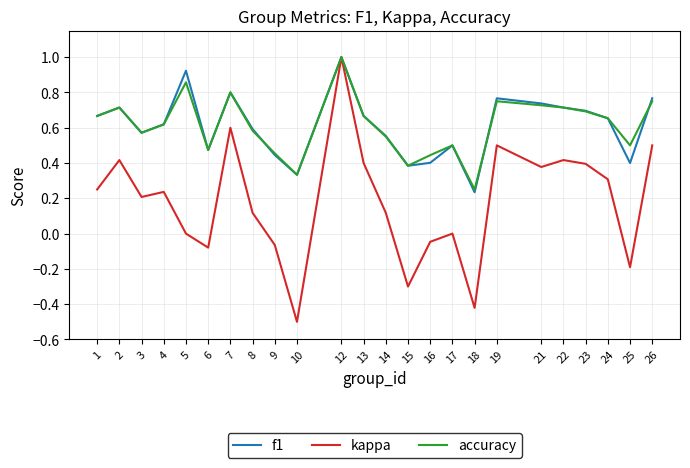

Which series has the largest range (max minus min)?

kappa